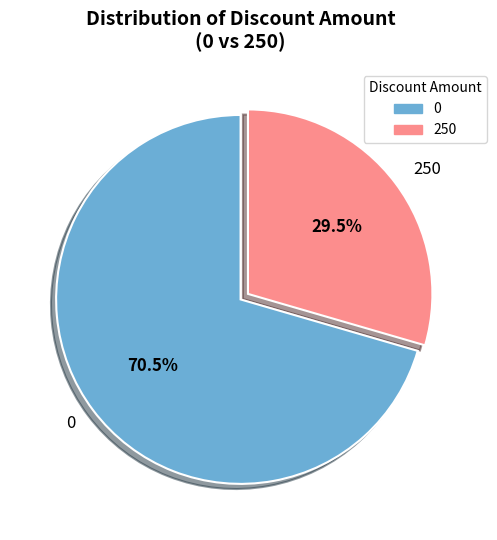

Rank the categories by value from highest to lowest.

0, 250